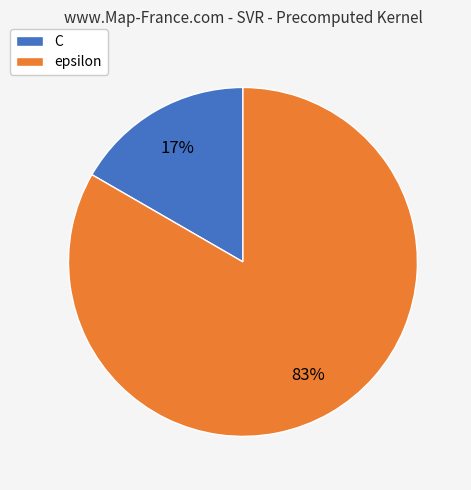

To the nearest percent, what is the combined percentage of epsilon and C?

100%